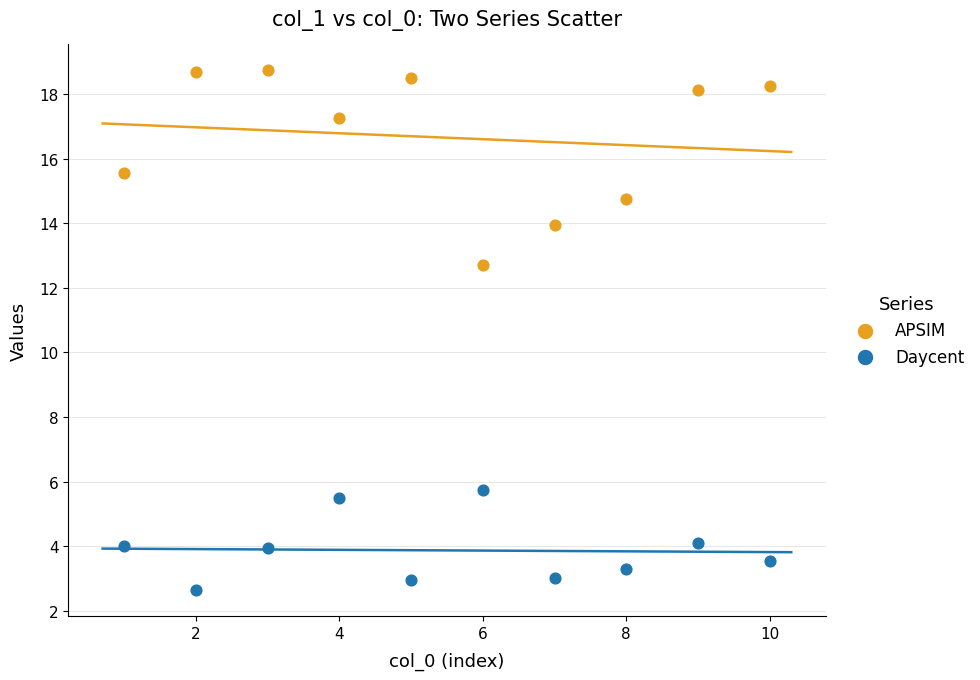

Which series has the widest spread of Y values?

APSIM